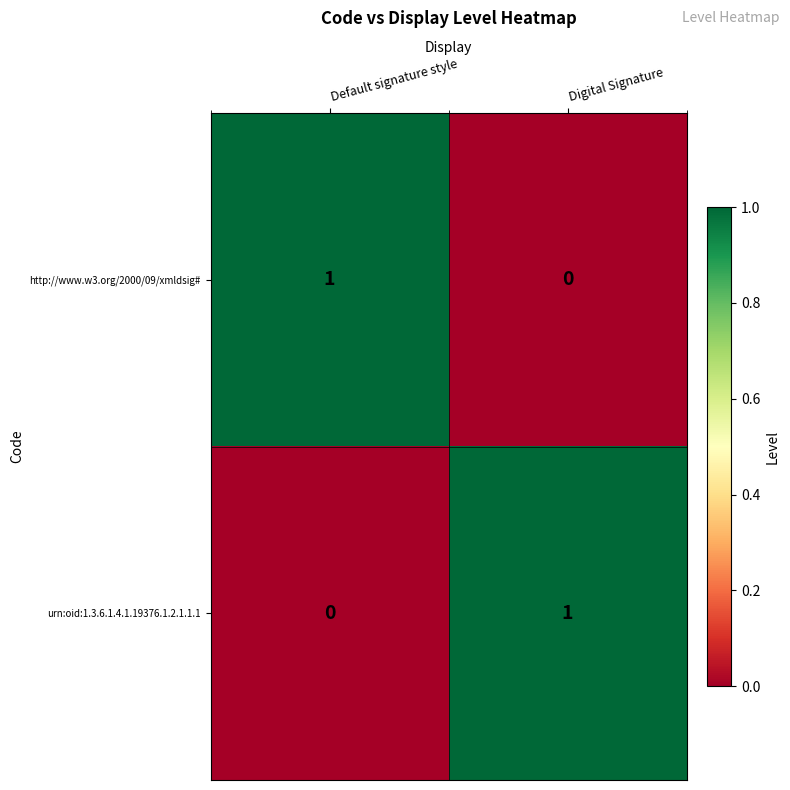

How many distinct data groups are displayed?

2